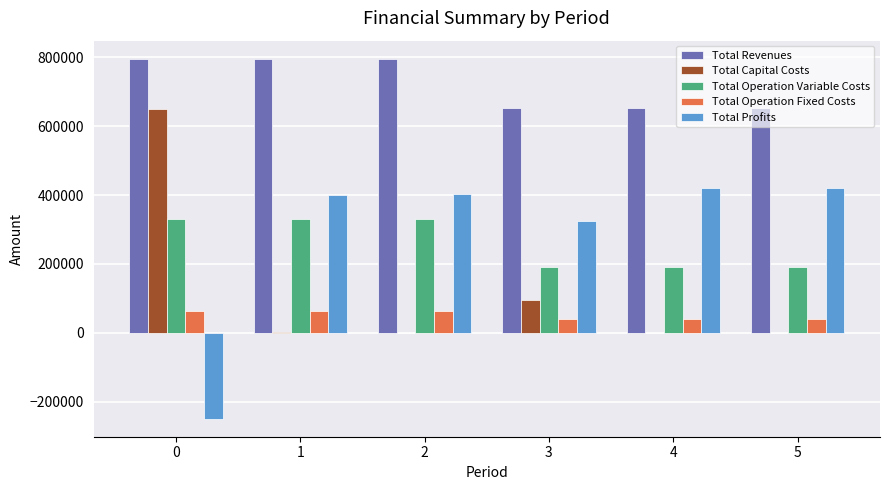

Is it true that Total Capital Costs equals 190808.6 at 0?

False